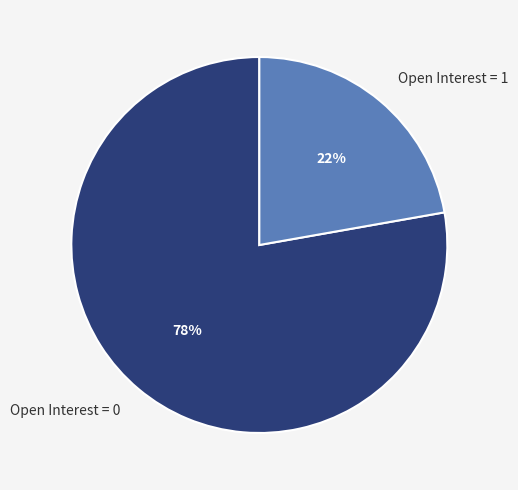

The Open Interest = 0 slice represents 78% of the pie. True or false?

True